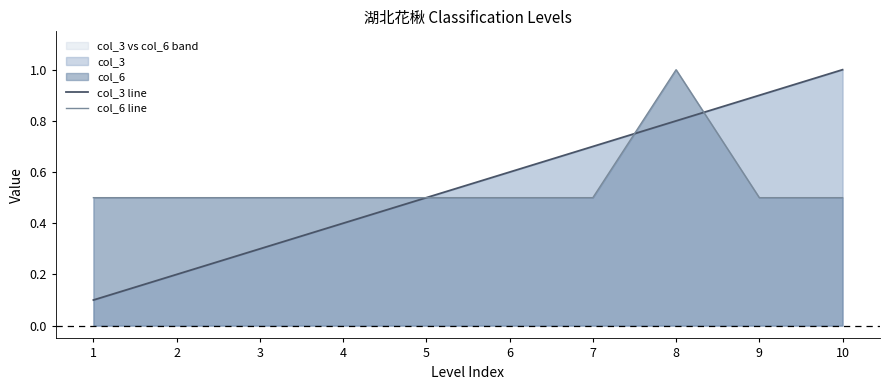

Rank the series by their maximum value, from lowest to highest.

col_3 line, col_6 line